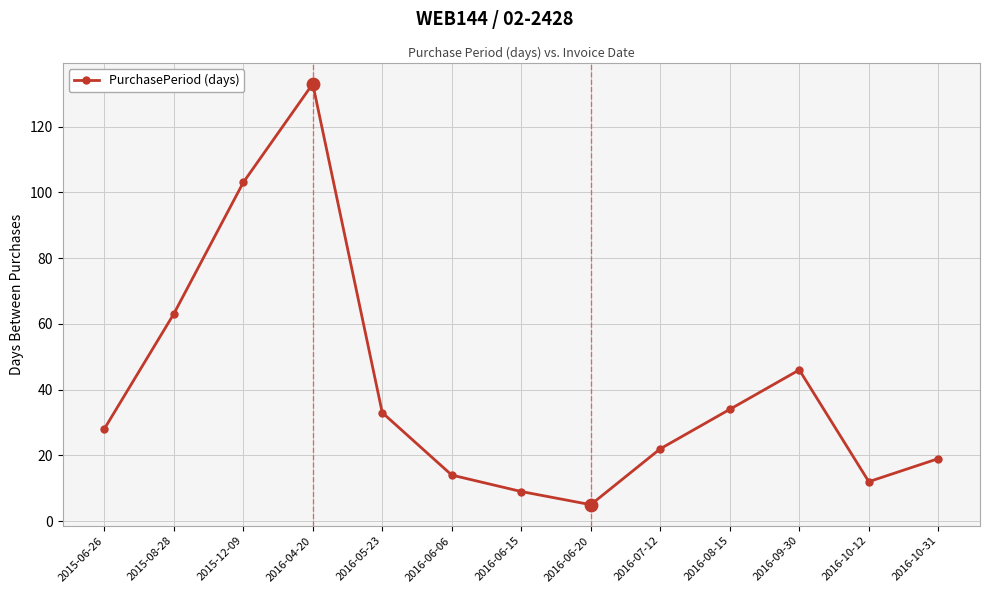

Between 2016-06-06 and 2016-05-23, which is larger?

2016-05-23